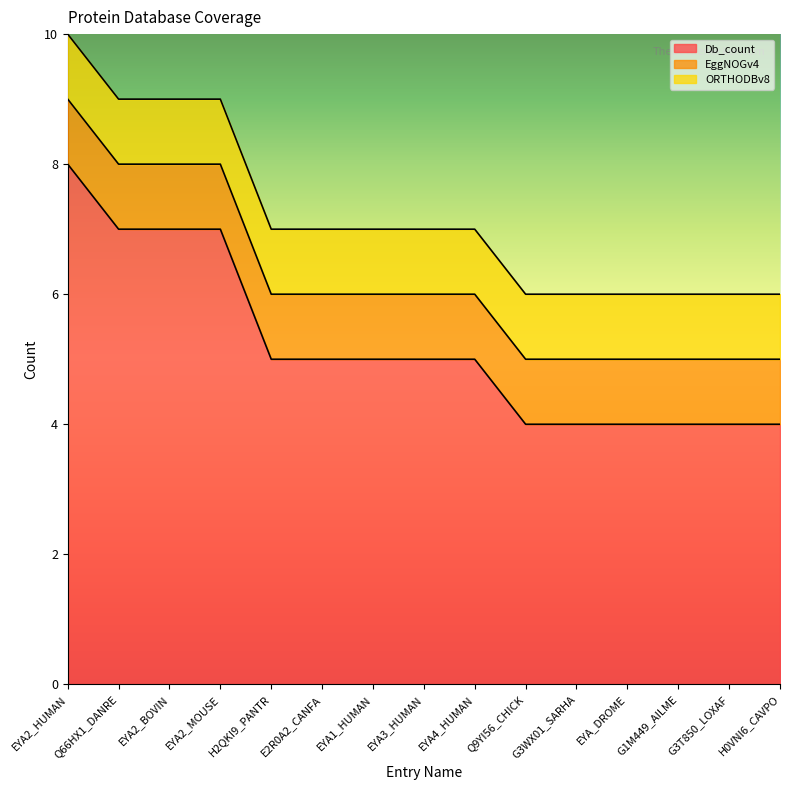

Does the chart display data point markers on the line(s)?

No